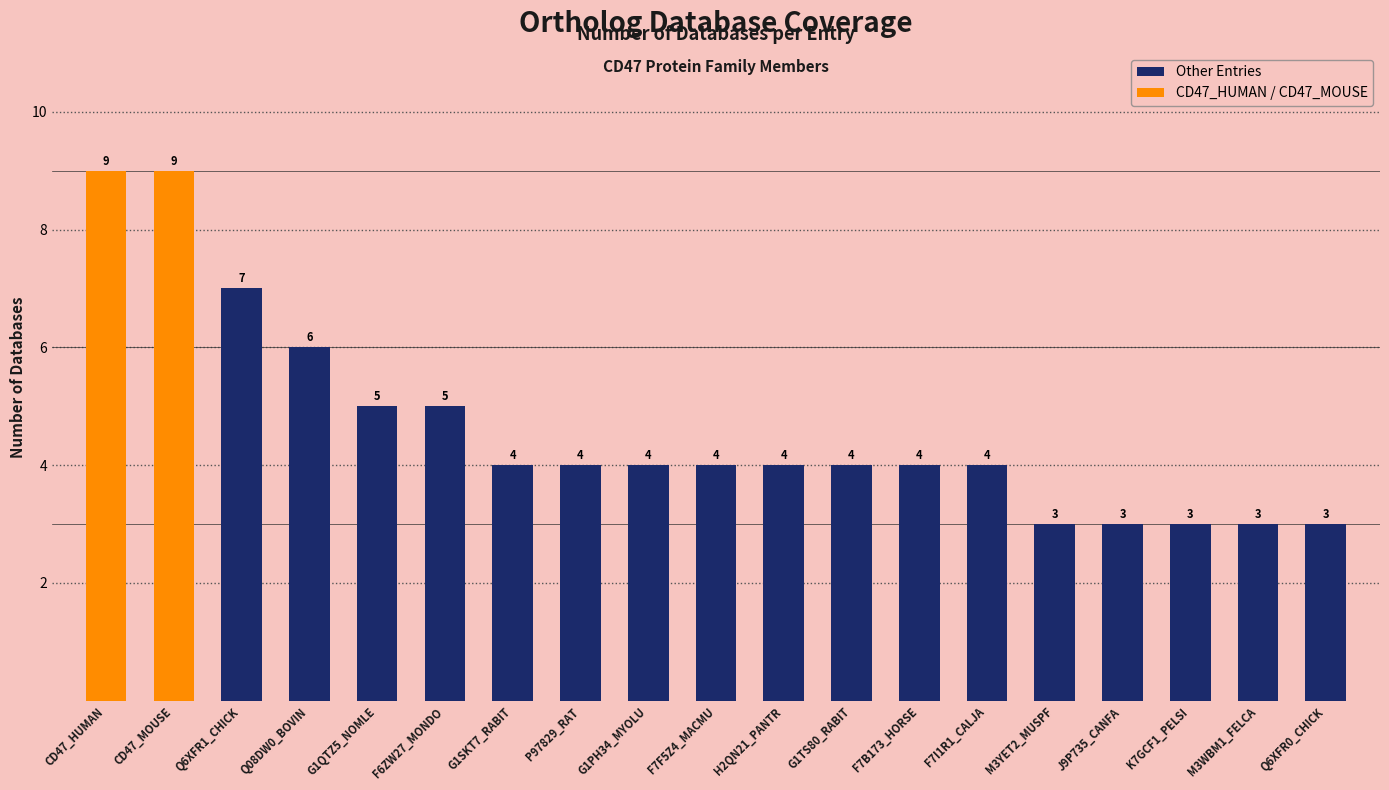

What is the difference between the values at H2QN21_PANTR and CD47_MOUSE?

5